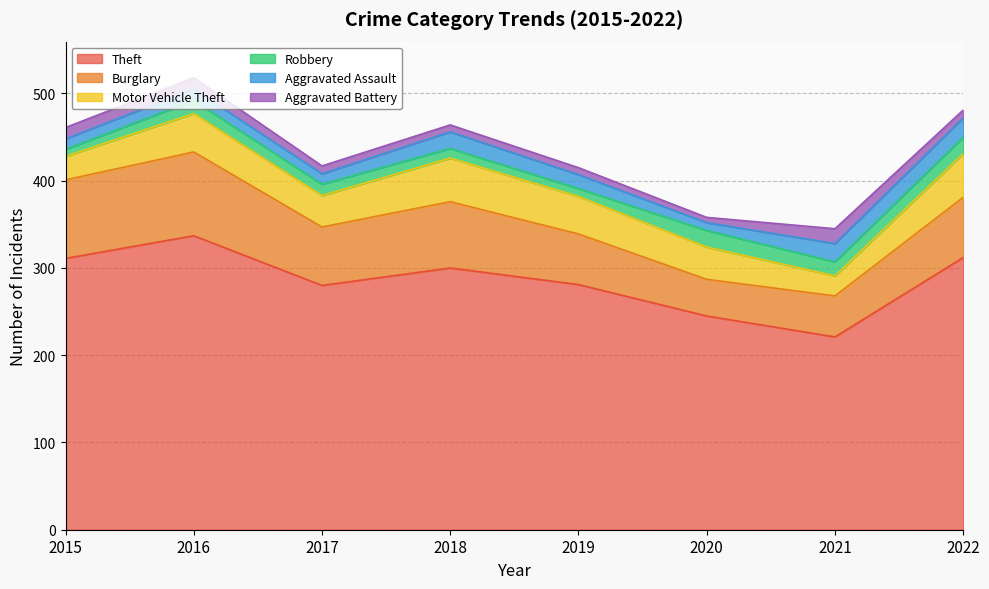

In Aggravated Assault, how many points are lower than both neighbors (excluding endpoints)?

2